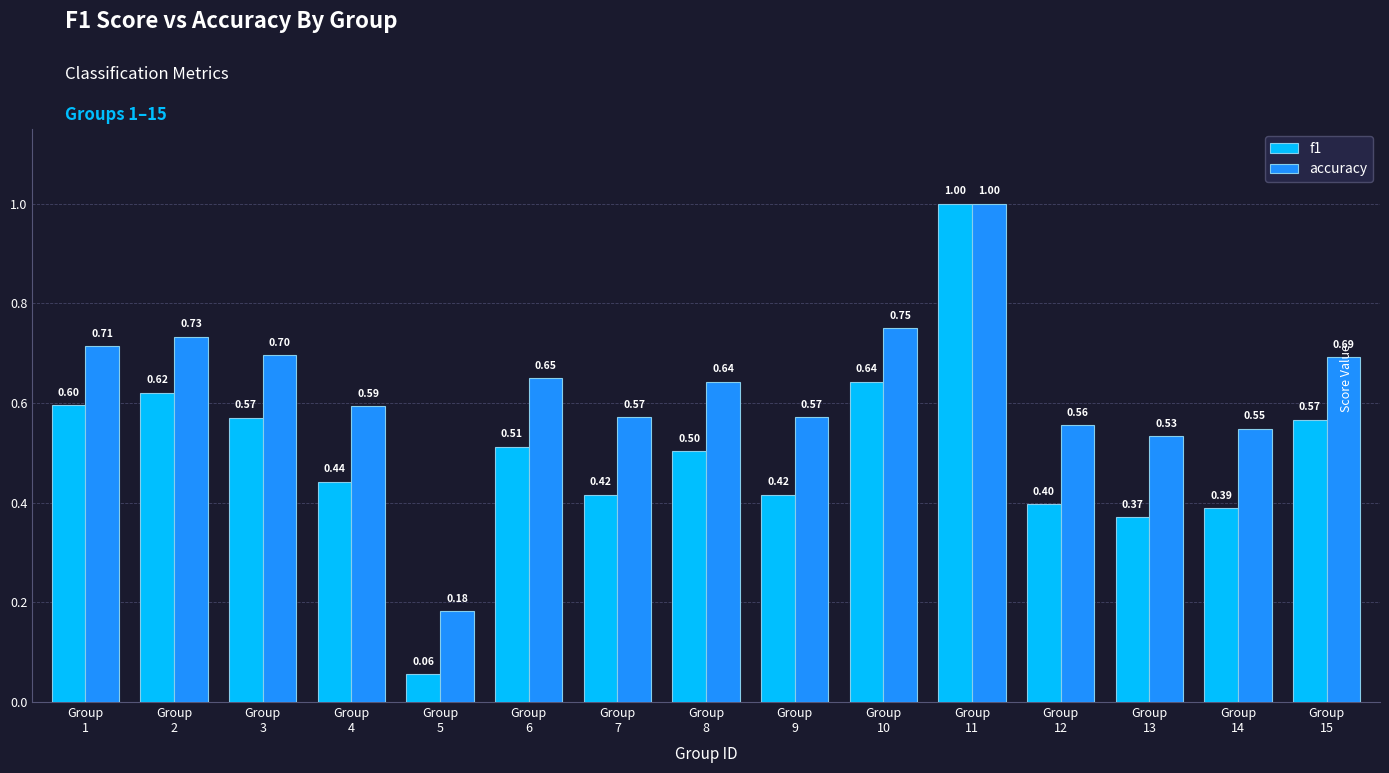

Which series has the largest range (max minus min)?

f1